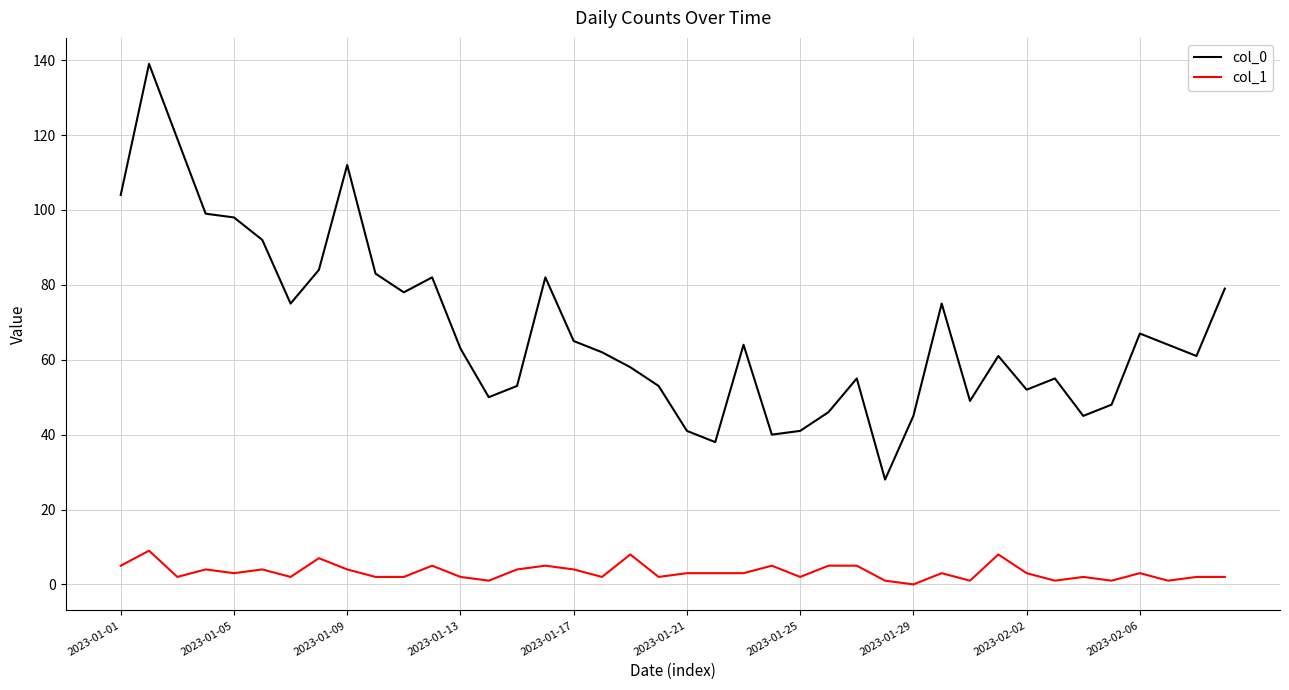

Rank the series by their maximum value, from highest to lowest.

col_0, col_1